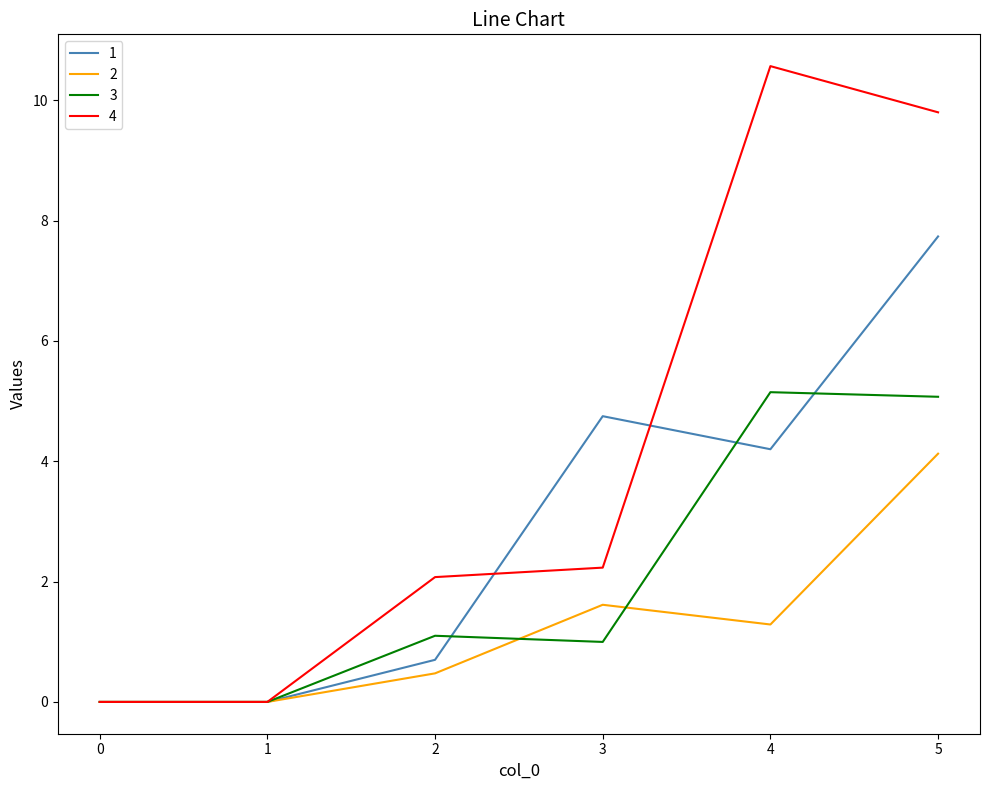

List the series in order of their peak value, lowest first.

2, 3, 1, 4